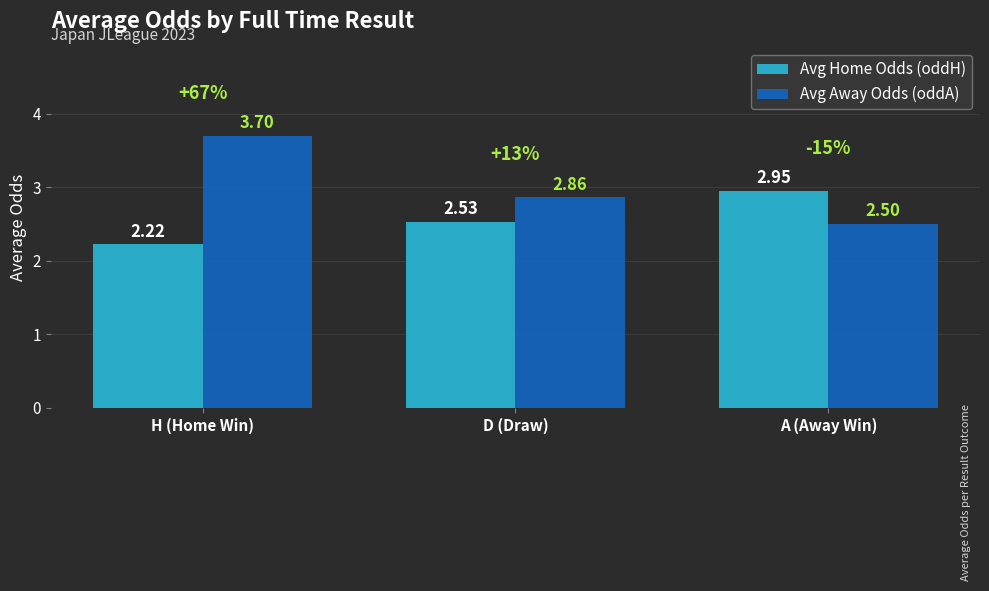

Which series has the largest total across all categories?

Avg Away Odds (oddA)